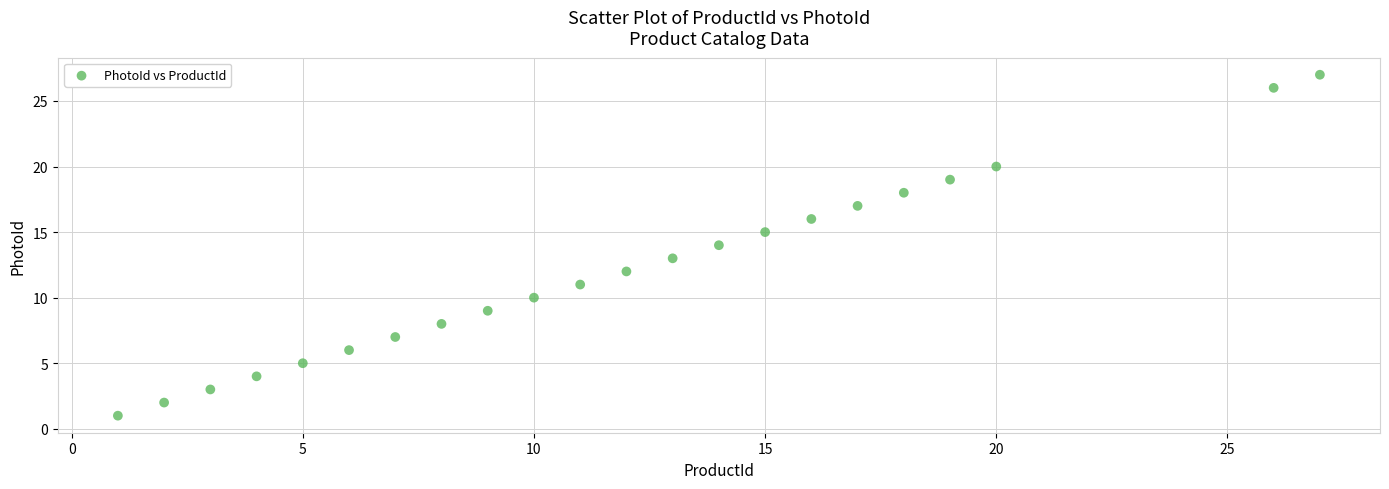

What is the range of X values (max minus min)?

26